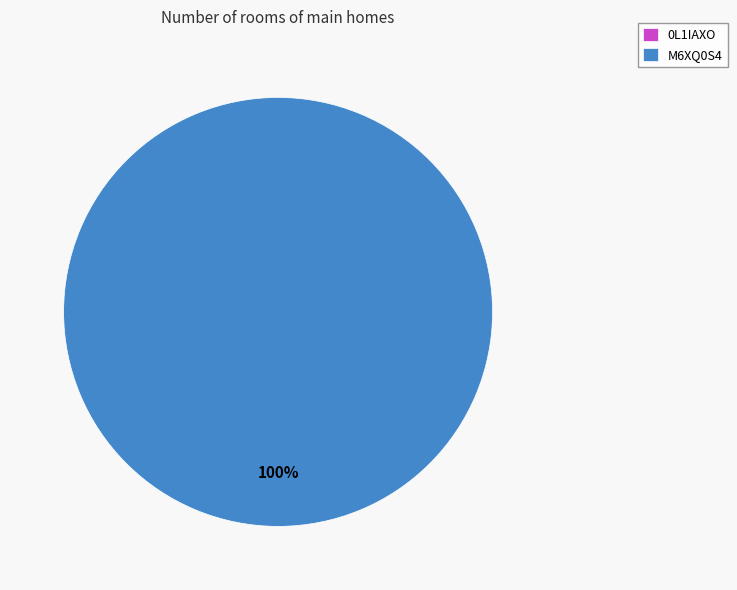

Between M6XQ0S4 and 0L1IAXO, which is larger?

M6XQ0S4